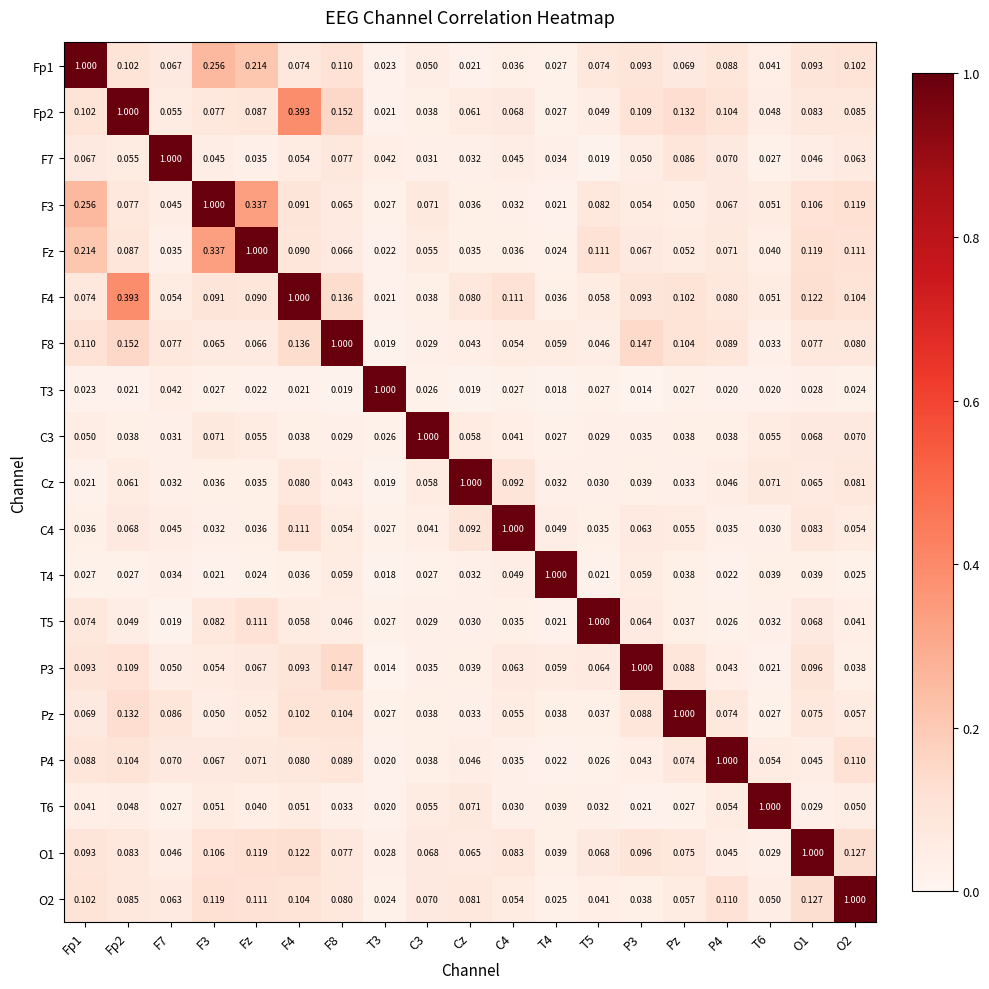

Is the value of F7 at F3 greater than the value of Cz at T5?

Yes